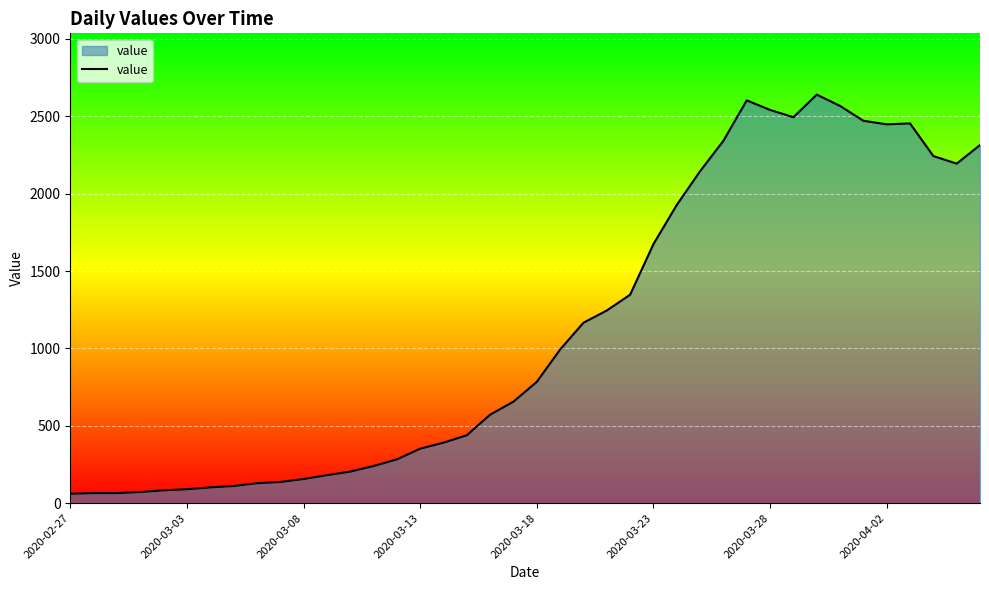

What is the greatest value displayed?

2640